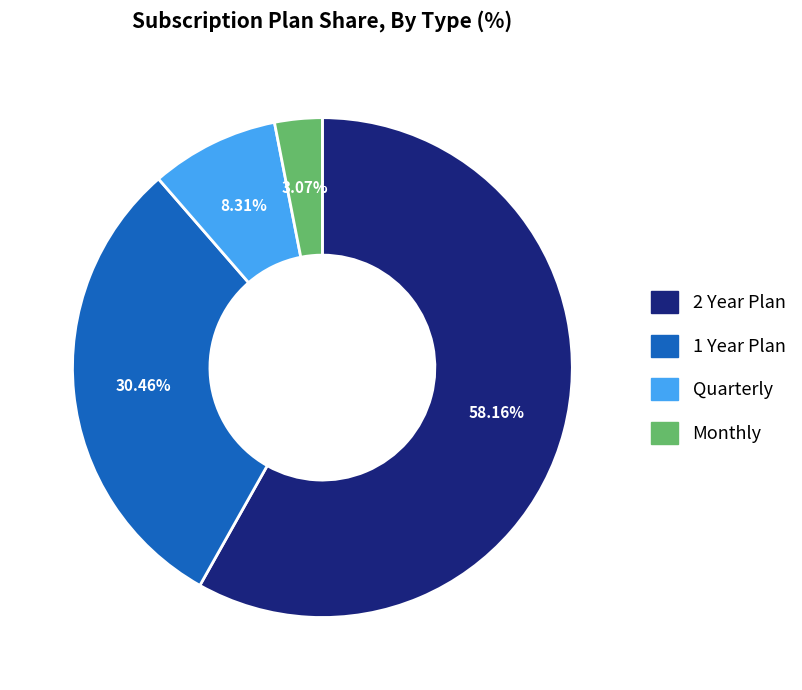

Which category has the smallest portion of the pie?

Monthly